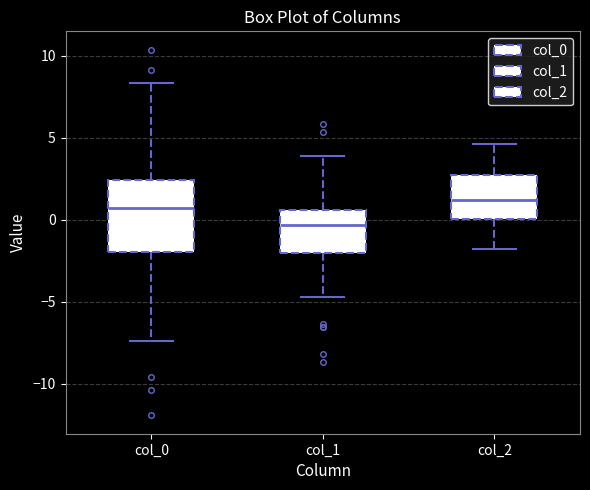

Comparing the boxes themselves (not the whiskers), which one is the tallest?

col_0